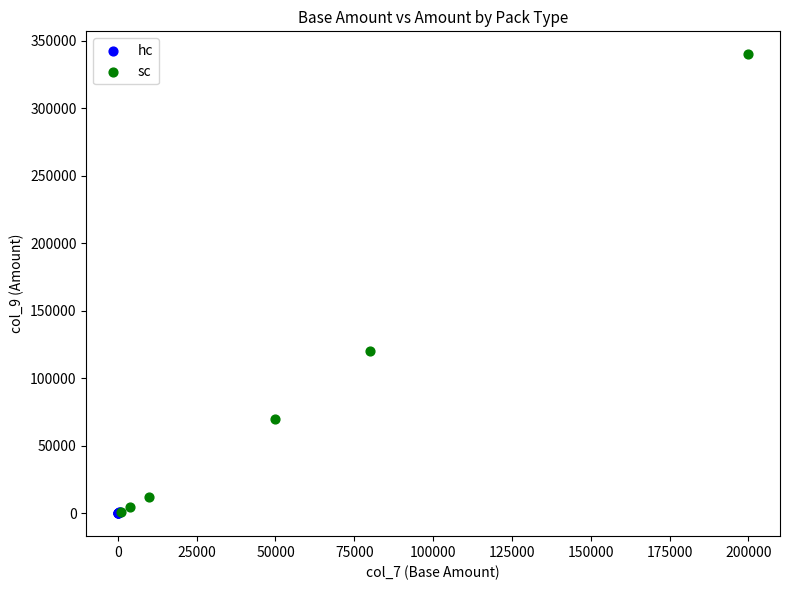

Which series contains the highest Y value?

sc